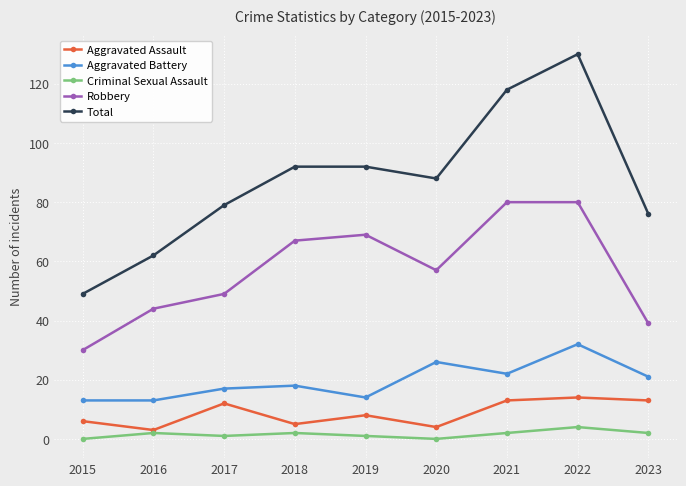

Which series has the largest total across all categories?

Total